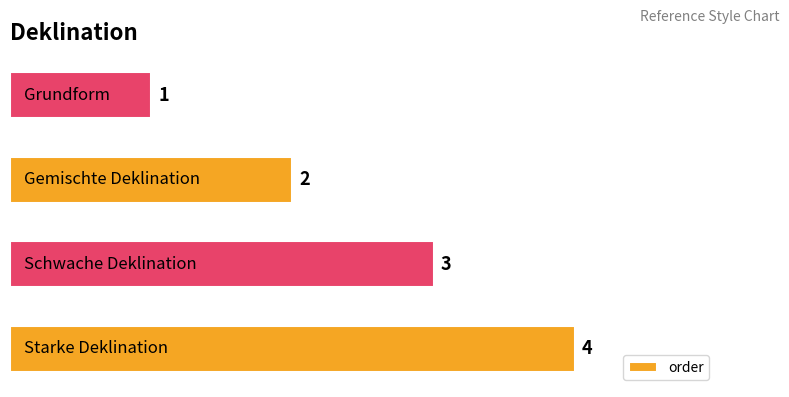

How many values are between 2 and 4?

3